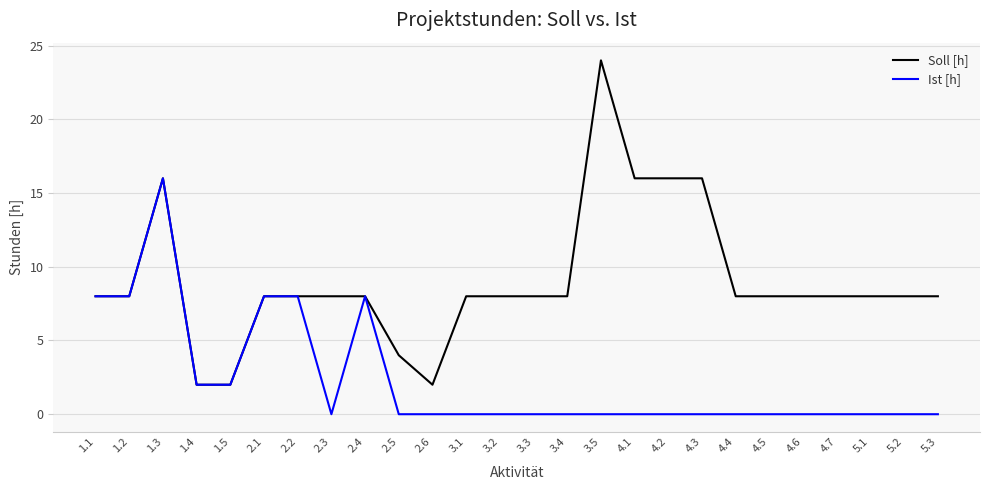

List the series in order of their peak value, highest first.

Soll [h], Ist [h]